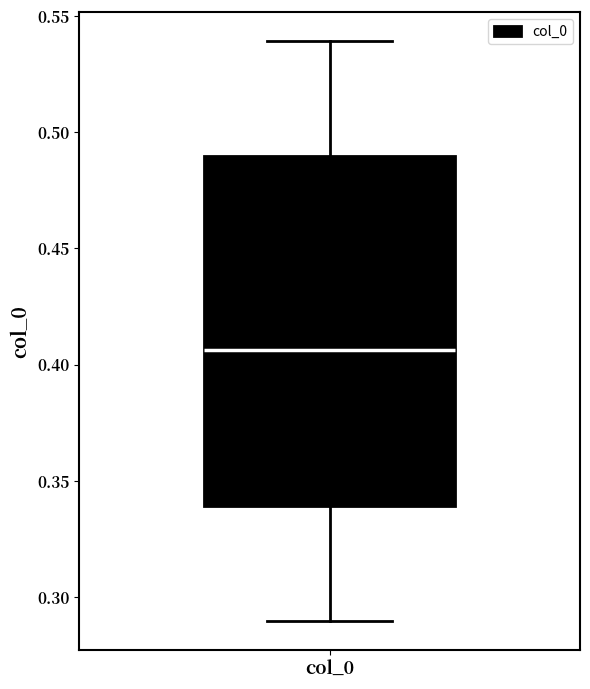

Where is the upper edge of the box for col_0 on the y-axis? The values are not printed on the chart, so give them approximately, as read against the axis.

0.490